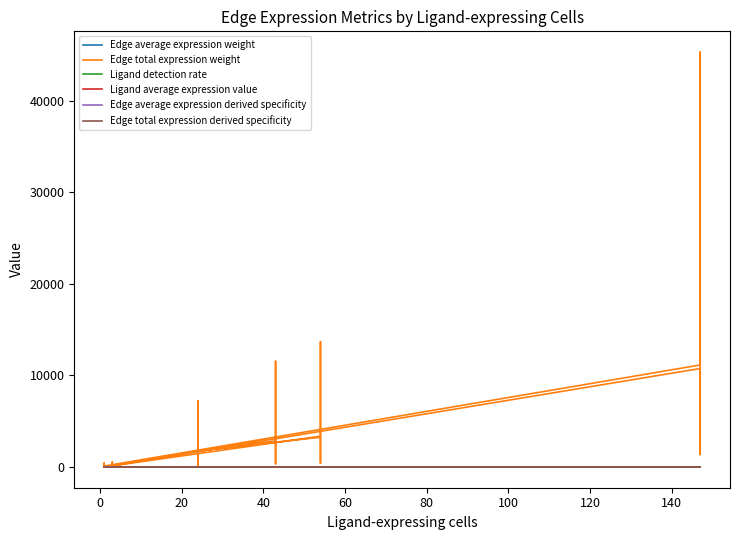

True or false: Edge total expression weight and Edge average expression derived specificity intersect in this chart.

False